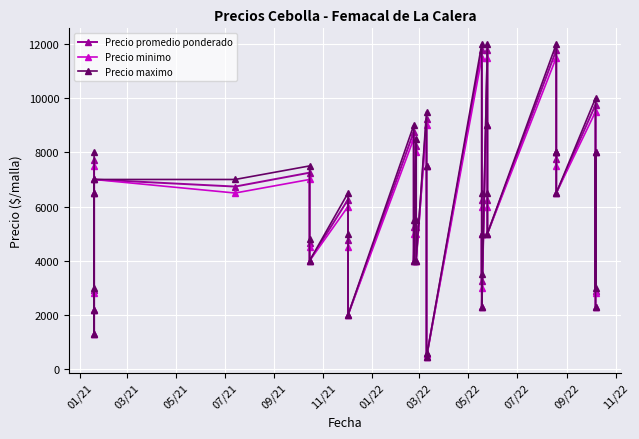

What is the difference between the maximum and minimum values in the Precio promedio ponderado series?

11328